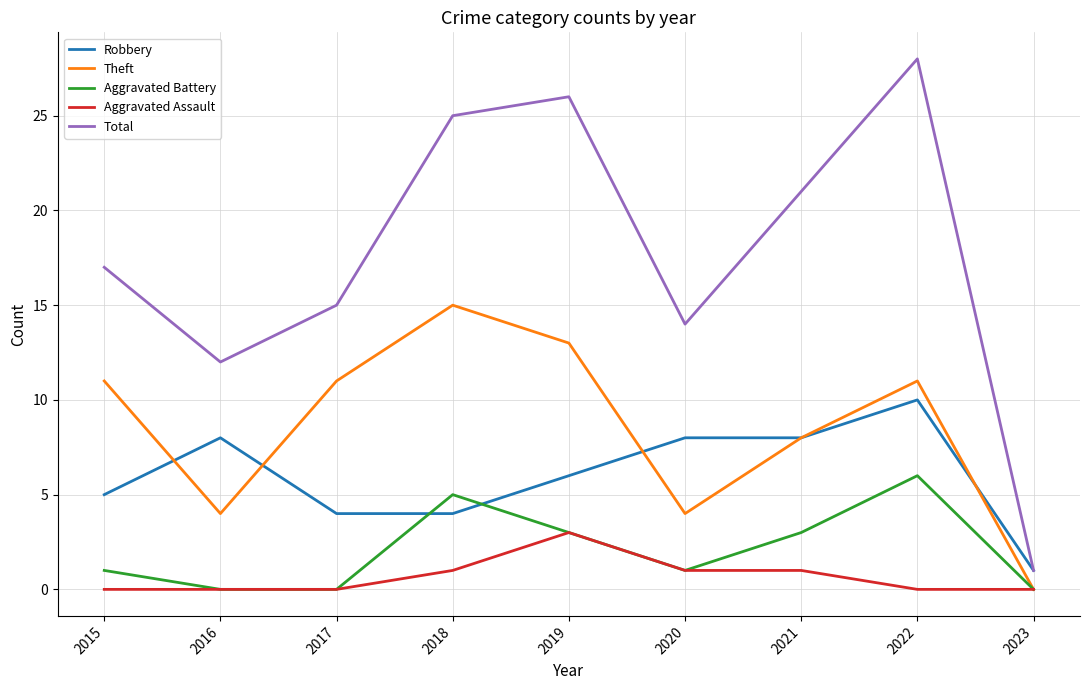

At which category is the sum across all series the highest?

2022